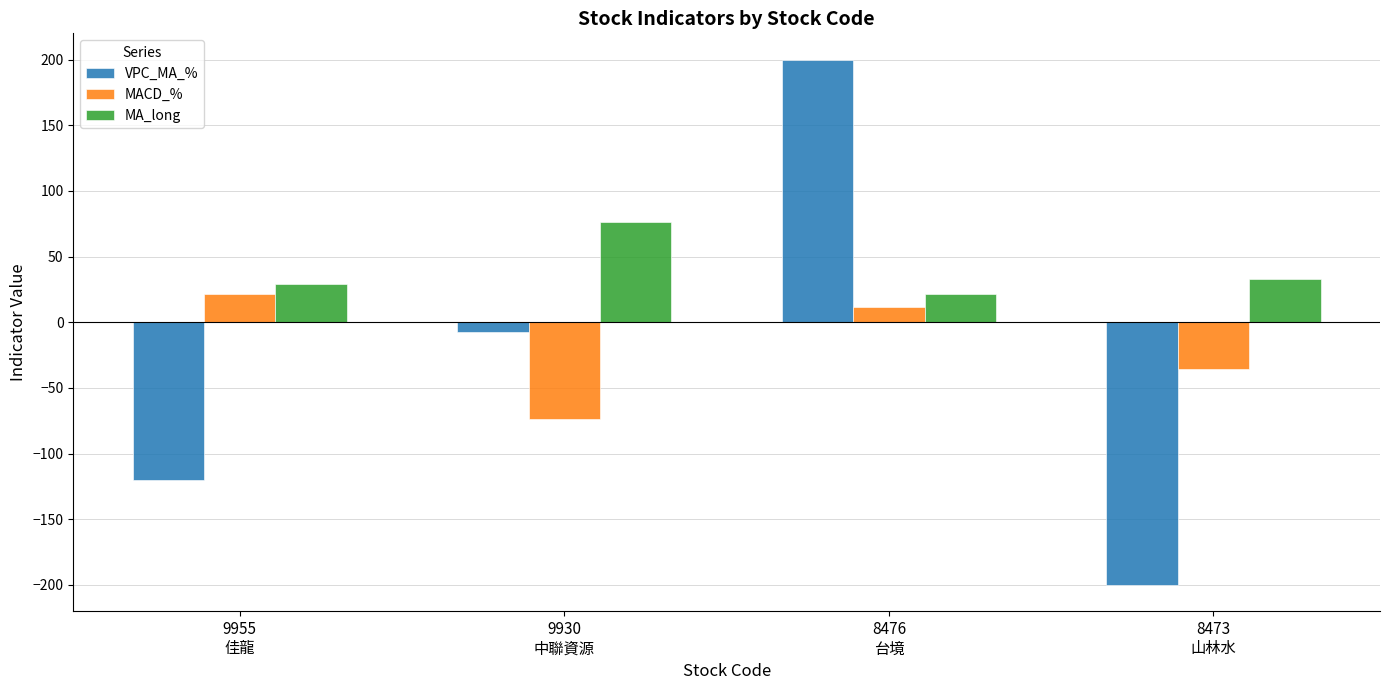

What is the minimum value for MA_long?

21.7